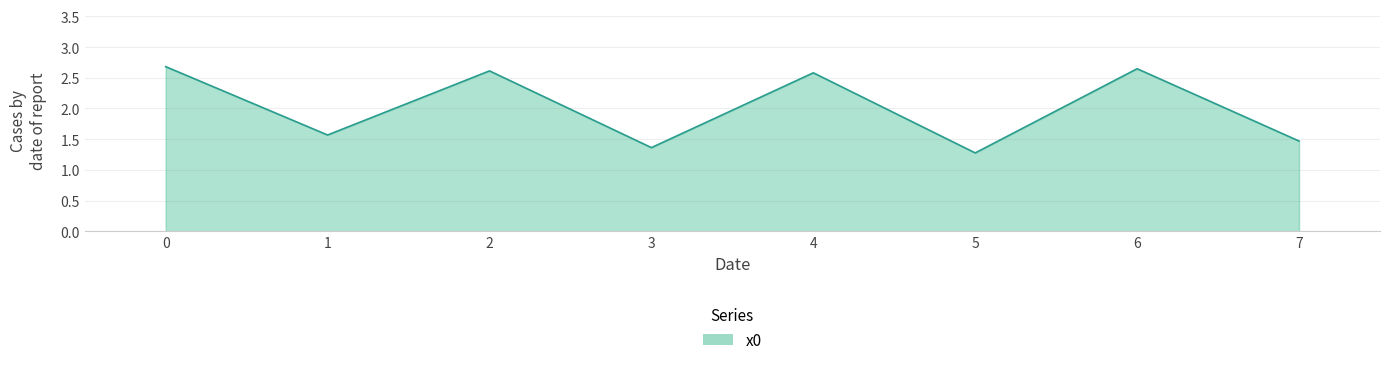

What is the smallest value displayed?

1.3